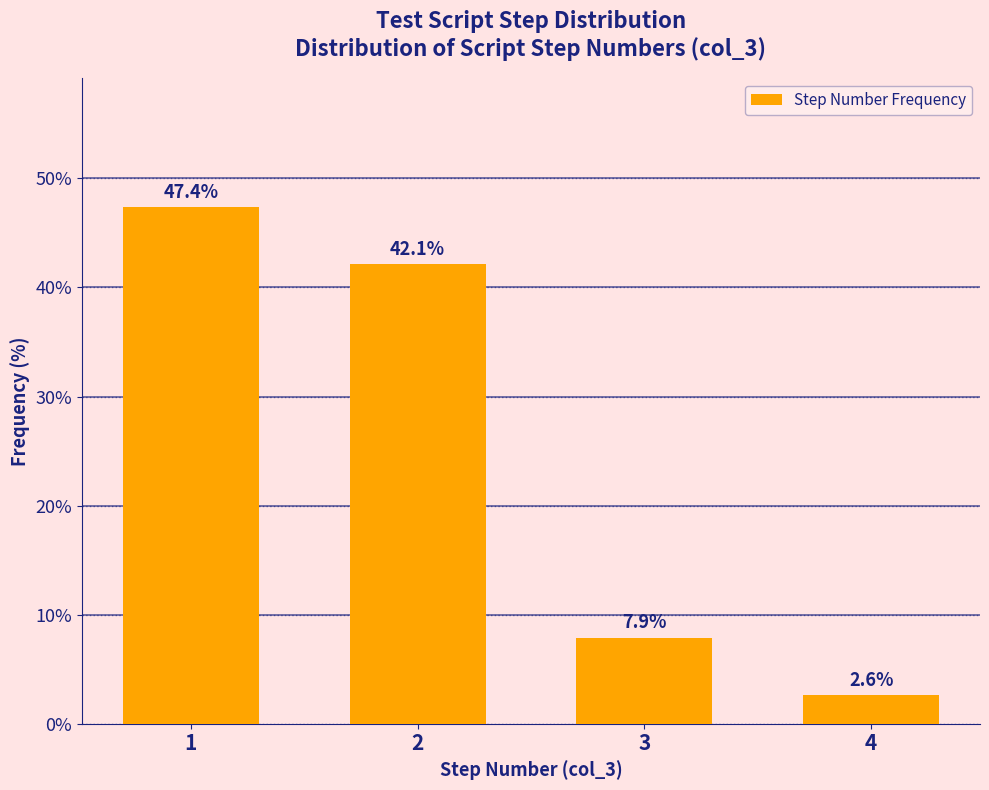

Reading left to right, what are all the values shown in this chart?

1=47.4	2=42.1	3=7.9	4=2.6